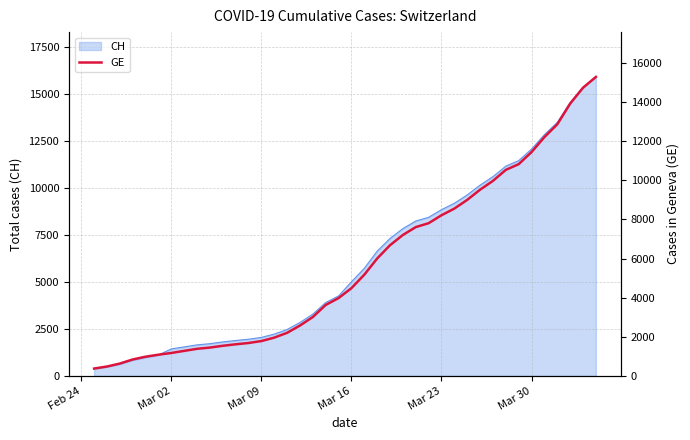

The value of CH at Mar 23 is 8855. True or false?

True